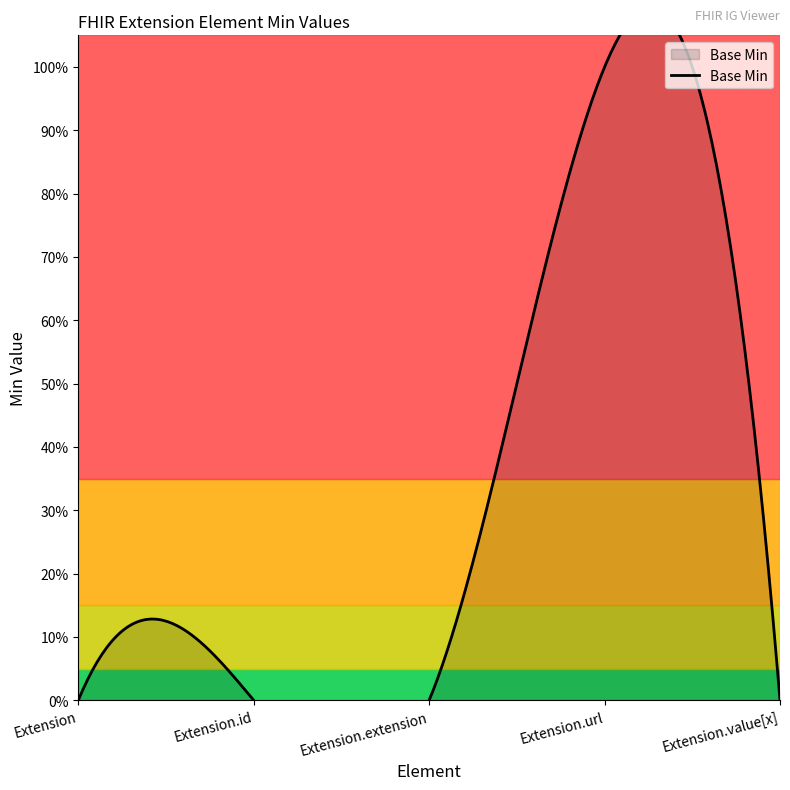

List the labels in order of value, largest first.

Extension.url, Extension, Extension.id, Extension.extension, Extension.value[x]